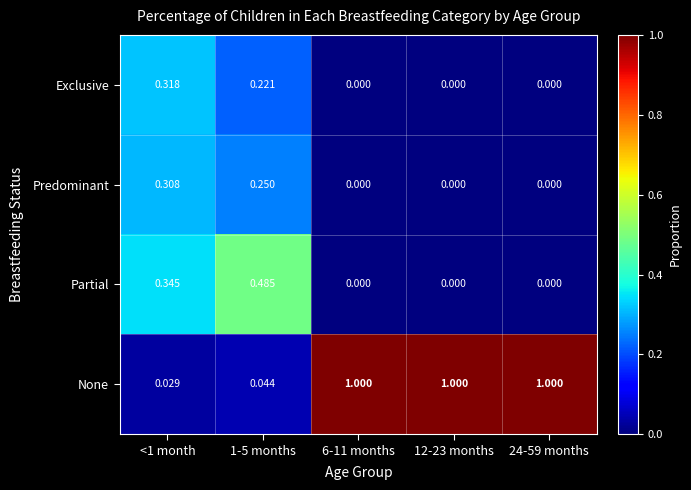

Is the value of None at 24-59 months greater than the value of Exclusive at 6-11 months?

Yes